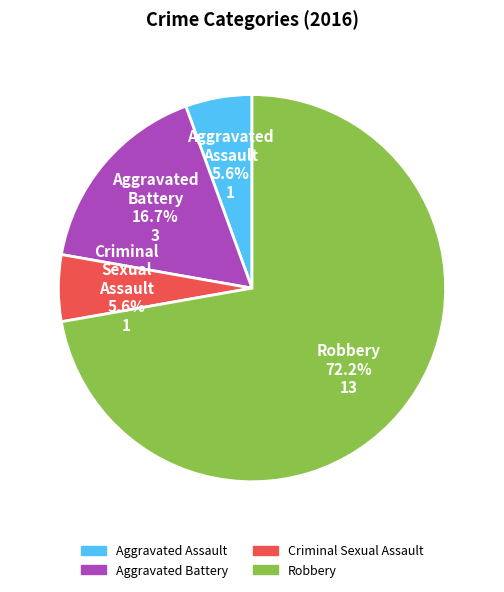

The Robbery slice represents 72% of the pie. True or false?

True